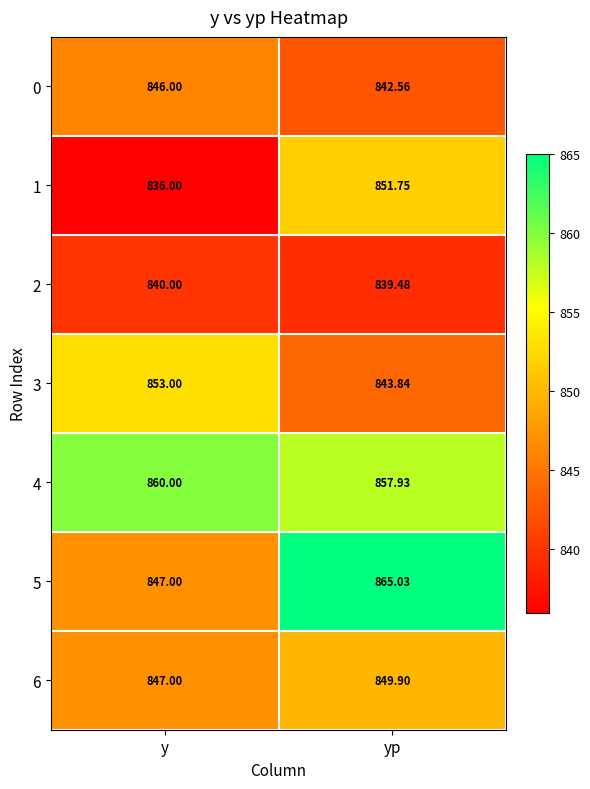

Where is 5 nearest to the value 856?

y